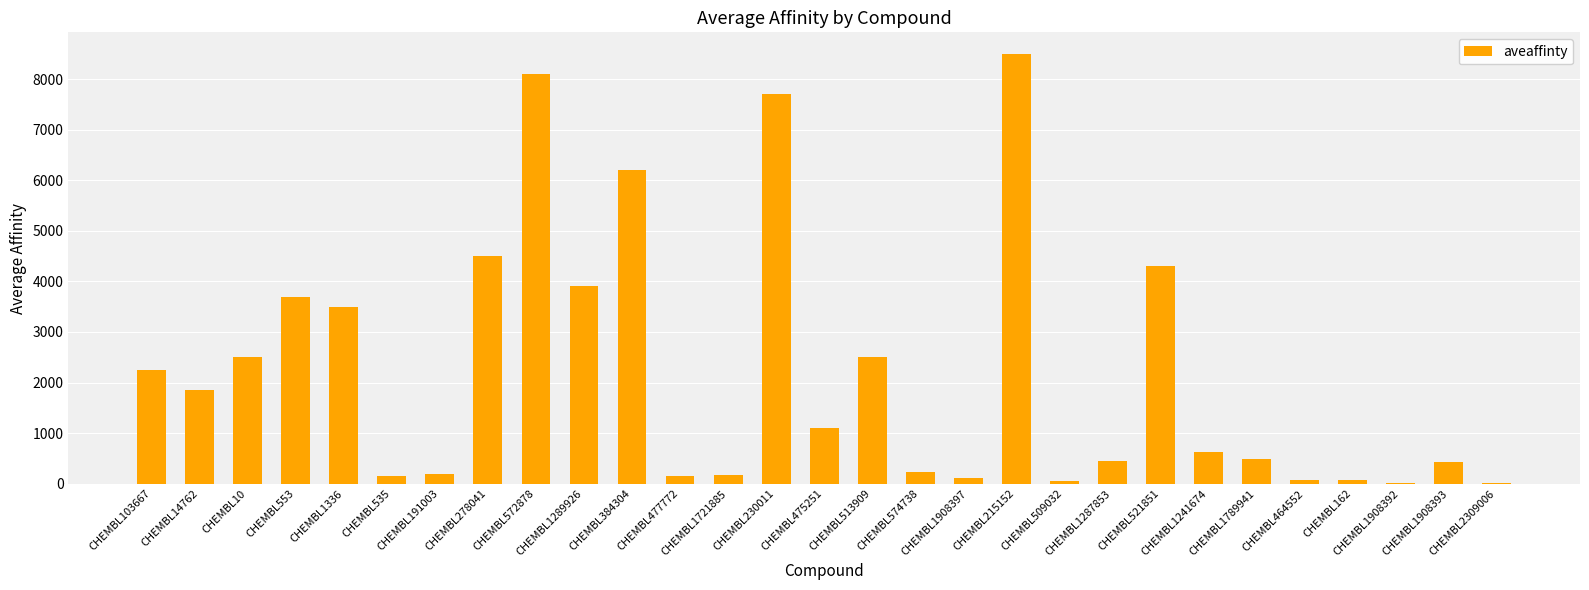

What is the sum of the values at CHEMBL535 and CHEMBL513909?

2646.5